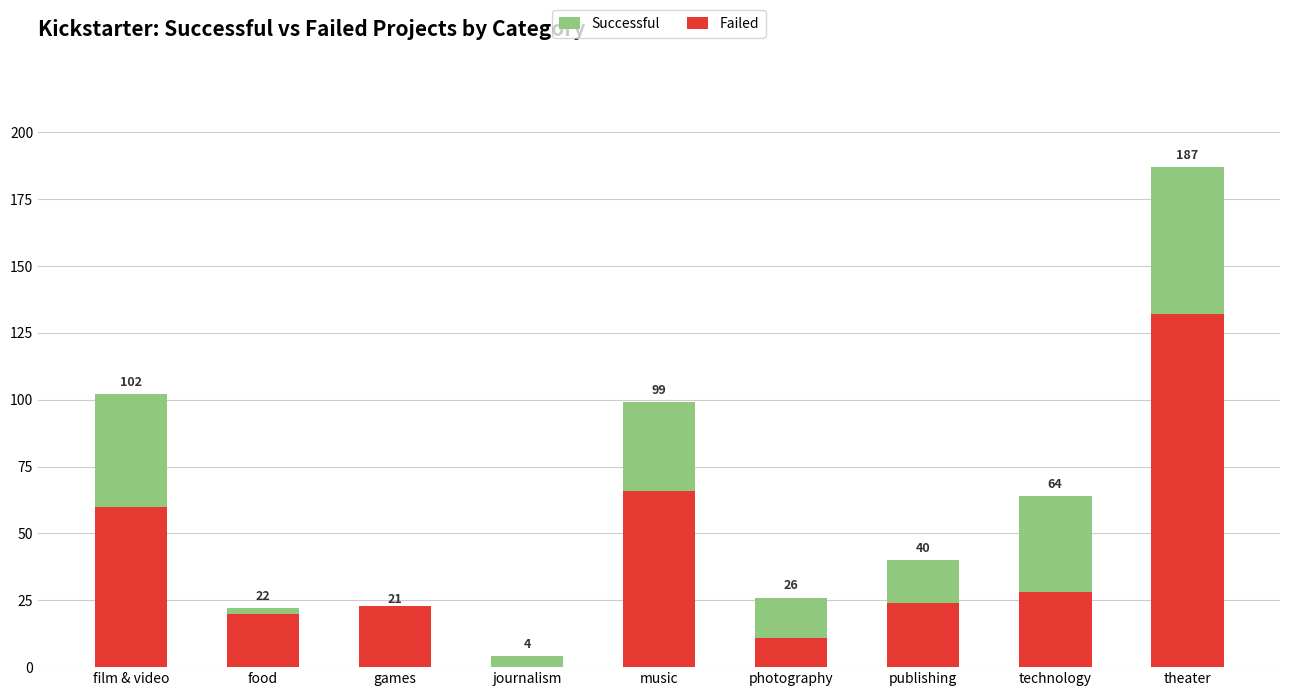

How many groups of bars are there?

9